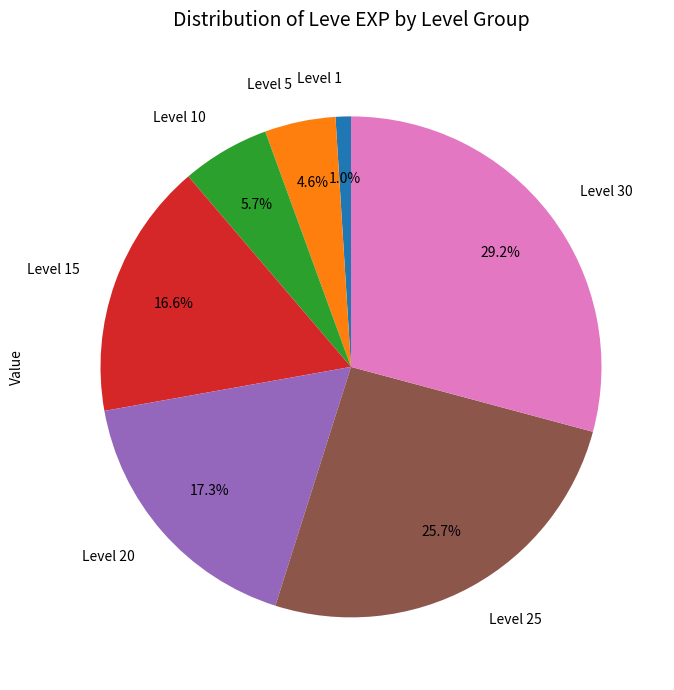

Does Level 30 account for over 50% of the chart?

No